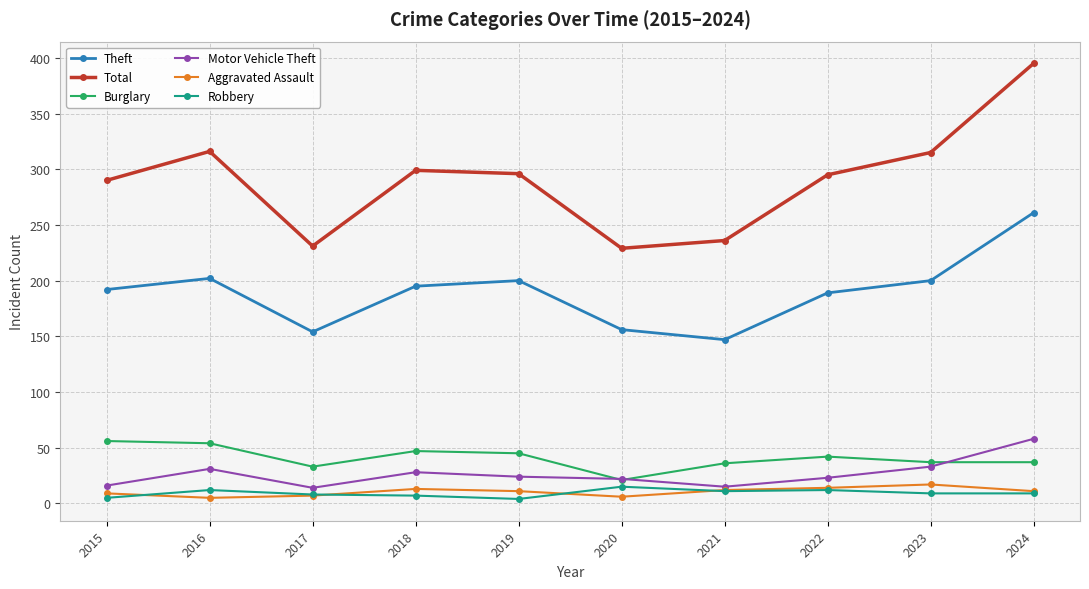

Where is the first local maximum for Motor Vehicle Theft?

2016